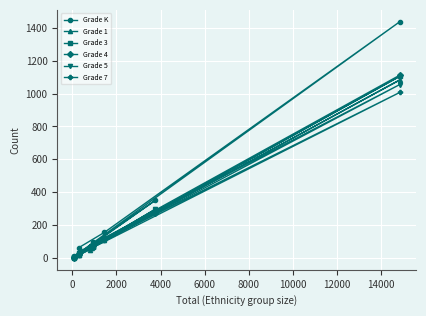

What is the maximum value for Grade K?

1437